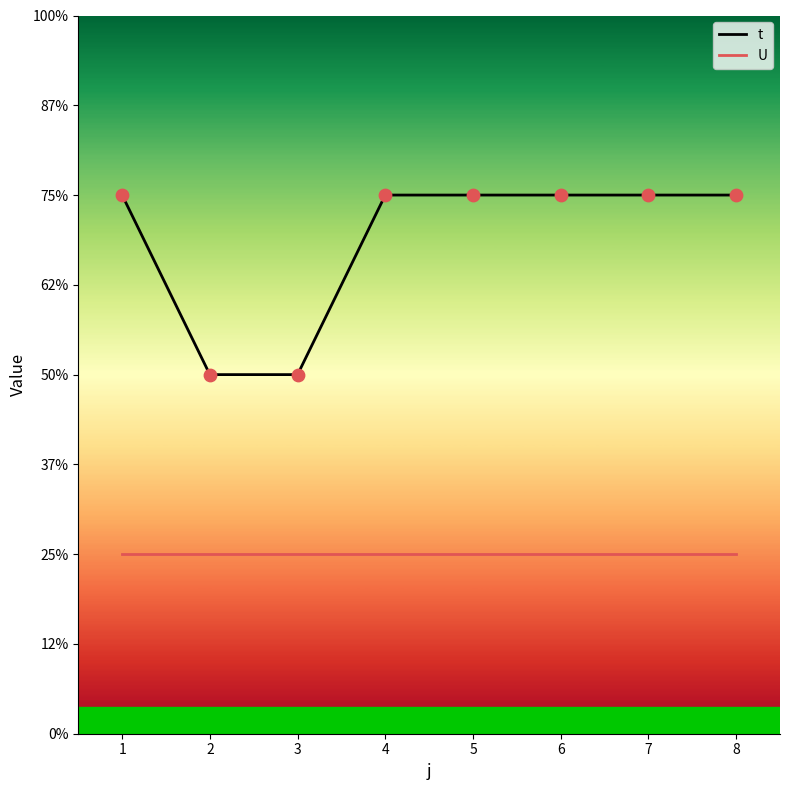

What are all the series names shown in the legend?

t, U